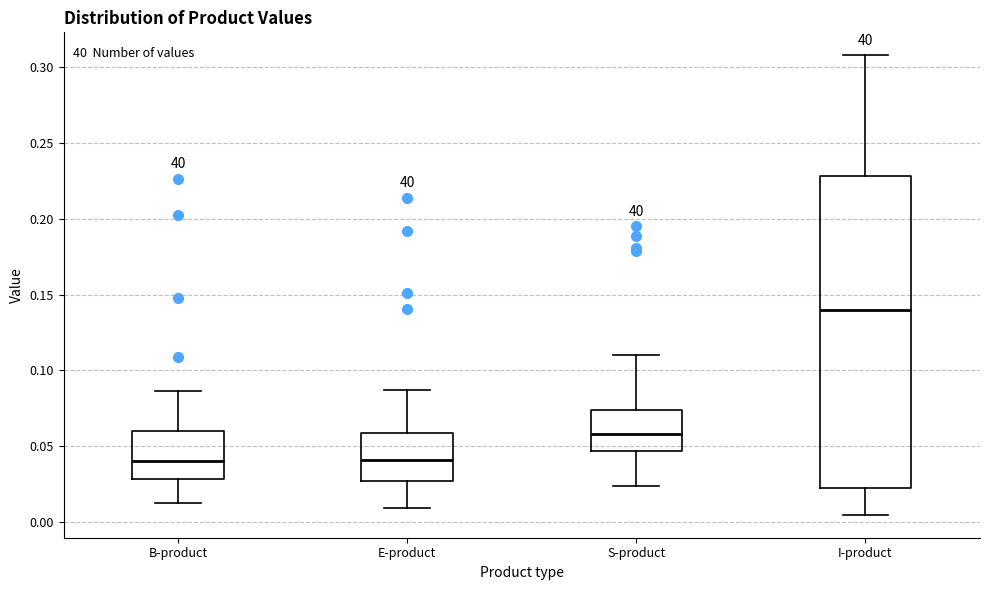

Reading left to right, read every box against the y-axis: the position of its median line, the range the box covers, and the ends of its whiskers. The values are not printed on the chart, so give them approximately, as read against the axis.

B-product: median 0.040, box 0.030 to 0.060, whiskers 0.015 to 0.085
E-product: median 0.040, box 0.025 to 0.060, whiskers 0.010 to 0.085
S-product: median 0.060, box 0.045 to 0.075, whiskers 0.025 to 0.110
I-product: median 0.140, box 0.025 to 0.230, whiskers 0.005 to 0.310